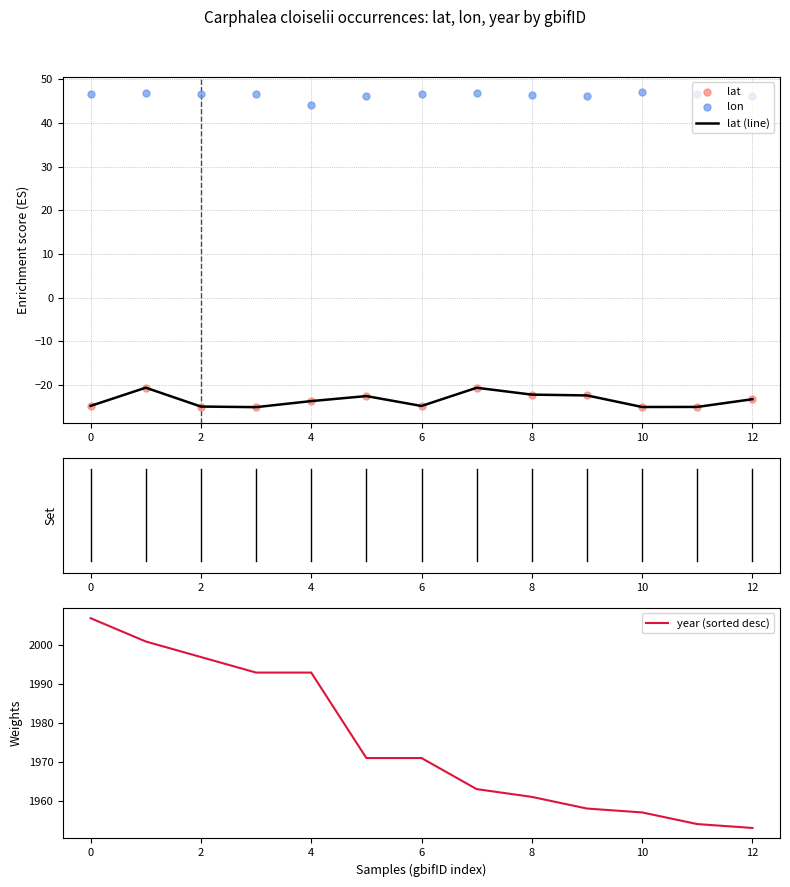

Which series has the largest total across all categories?

year (sorted desc)